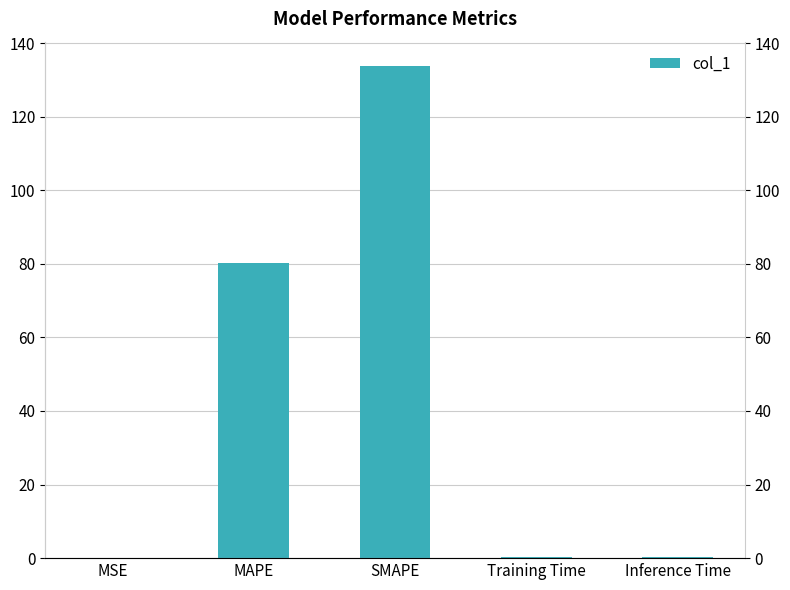

Reading left to right, what are all the values shown in this chart?

0.0	80.1	133.7	0.4	0.4